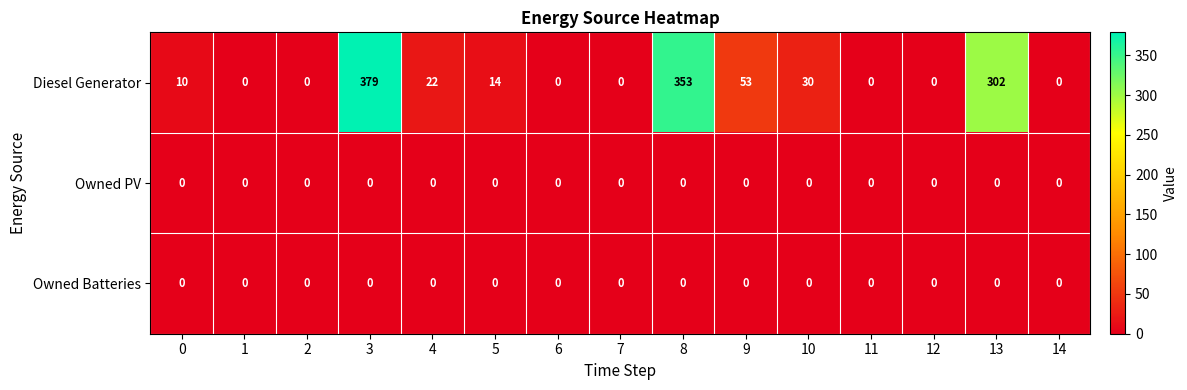

Is it true that Owned Batteries equals 0 at 6?

True